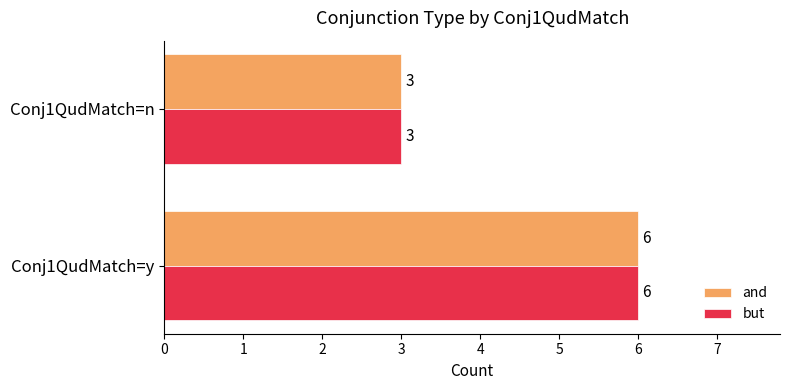

What are all the series names shown in the legend?

and, but